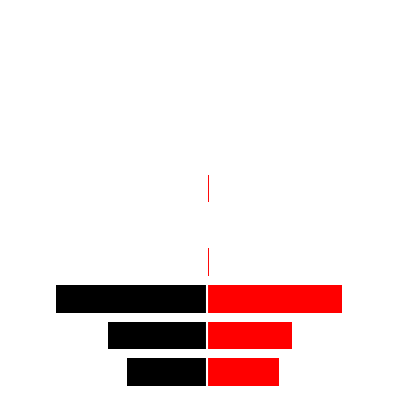

How many data points in Right (Red) are less than 1?

5